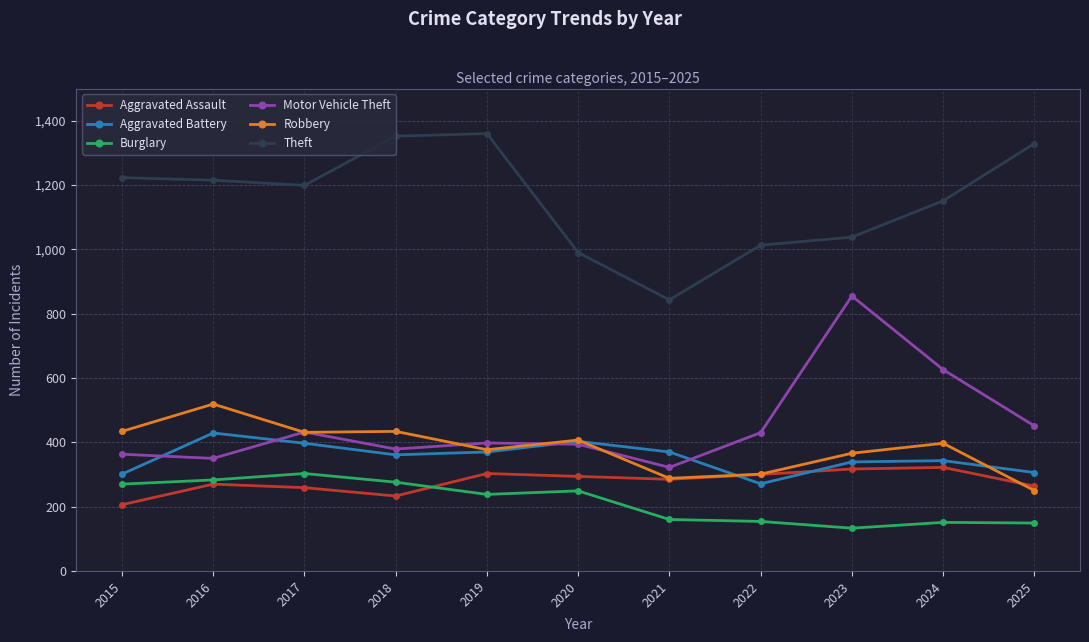

True or false: Aggravated Assault and Theft intersect in this chart.

False